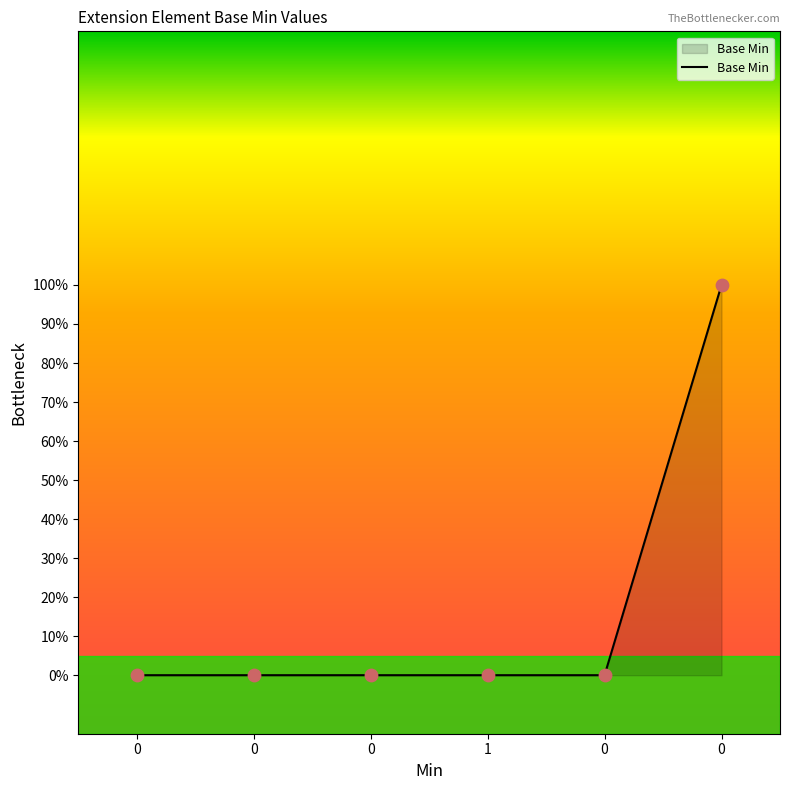

What is the change in value from 1 to 0?

+1